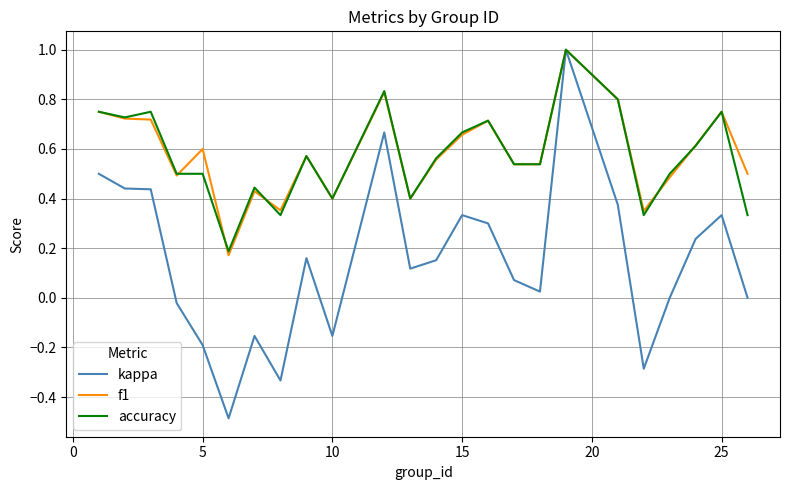

Which series has the largest range (max minus min)?

kappa